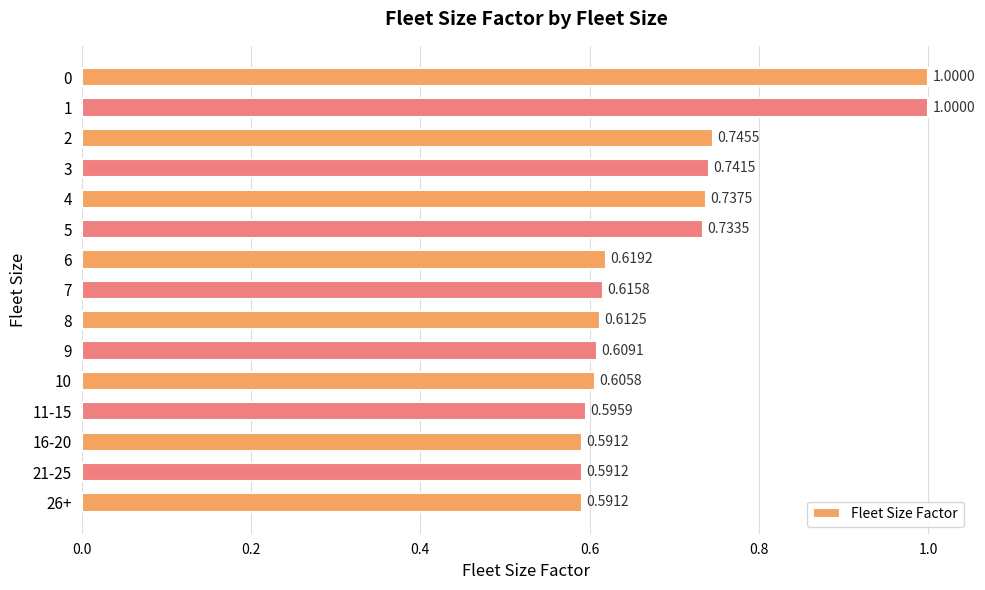

Does the chart contain stacked bars?

No